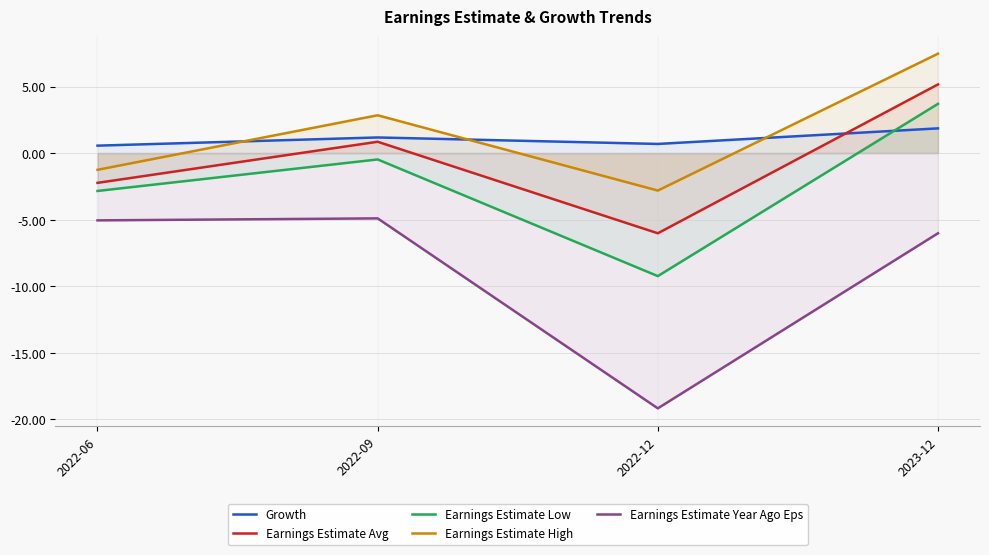

What is the approximate value of Earnings Estimate Year Ago Eps at 2023-12?

-6.0